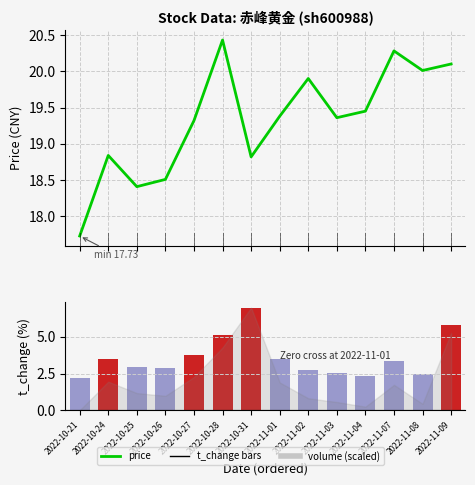

Which has a higher value, 2022-11-03 or 2022-10-27?

2022-11-03